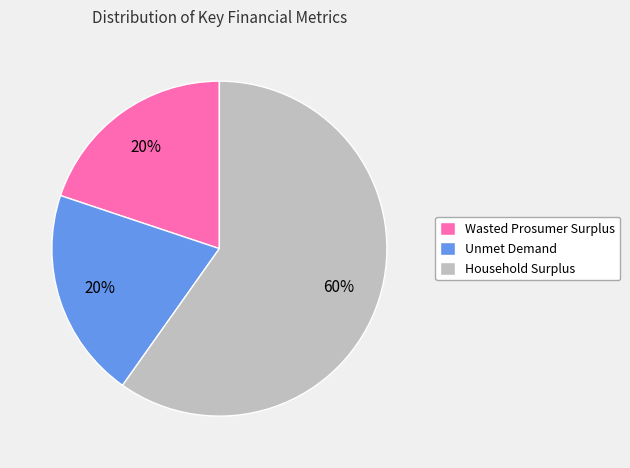

How many slices are in this pie chart?

3